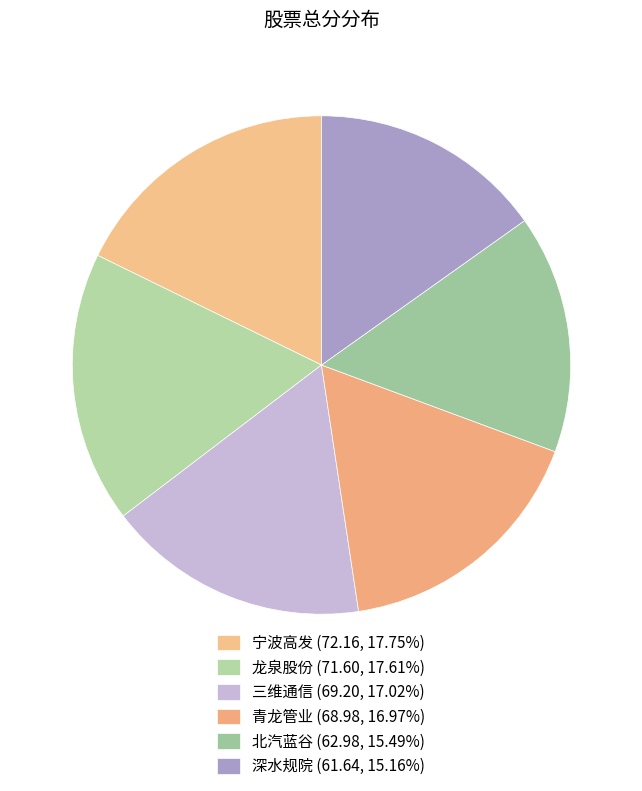

Is the sum of 宁波高发 and 青龙管业 greater than half?

No